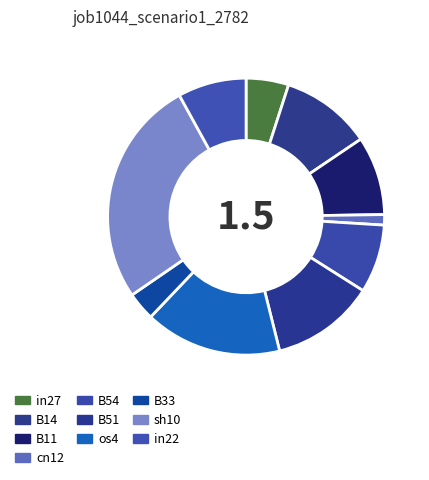

Between os4 and in27, which is larger?

os4